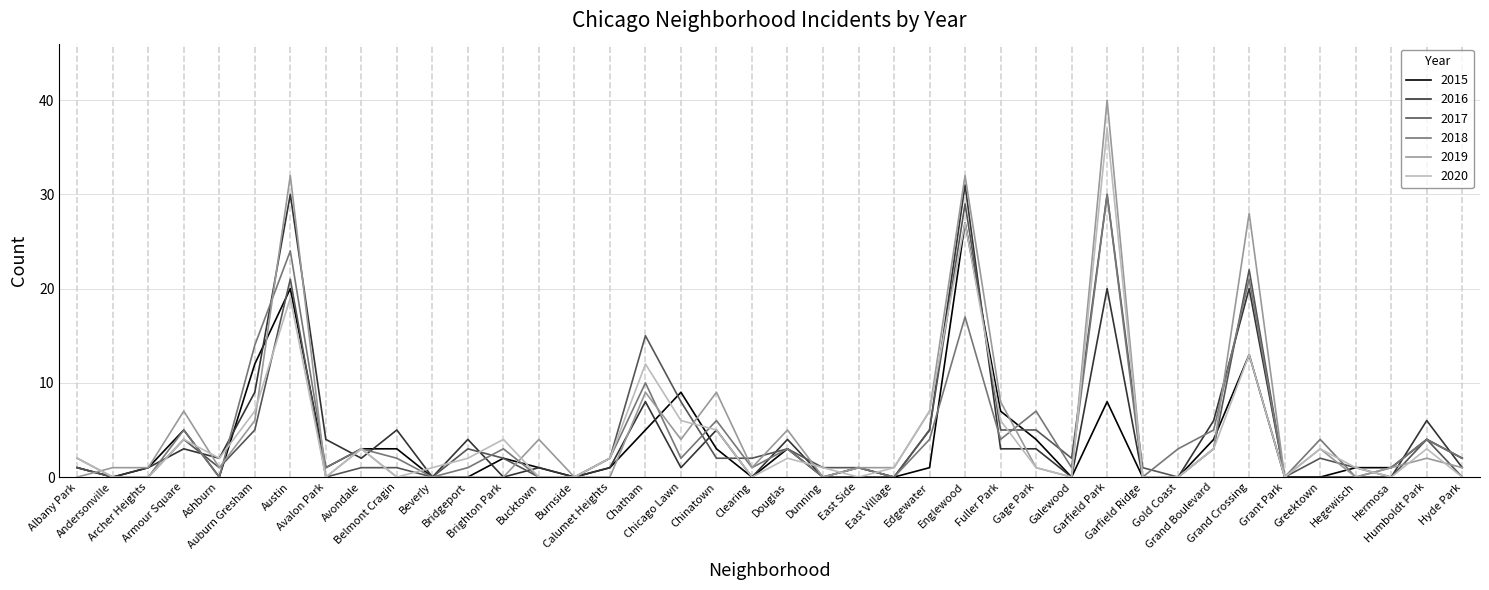

Between which two adjacent categories do 2020 and 2019 first intersect?

Albany Park and Andersonville